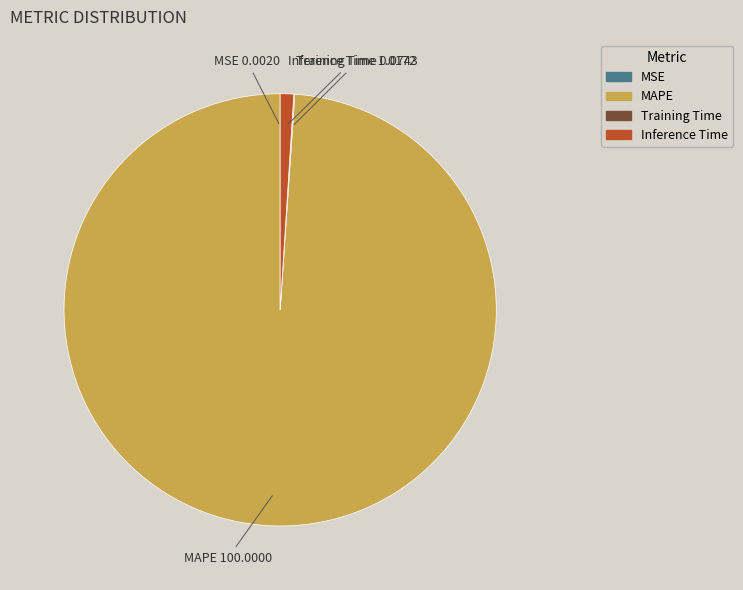

Is the sum of MAPE and Inference Time greater than half?

Yes